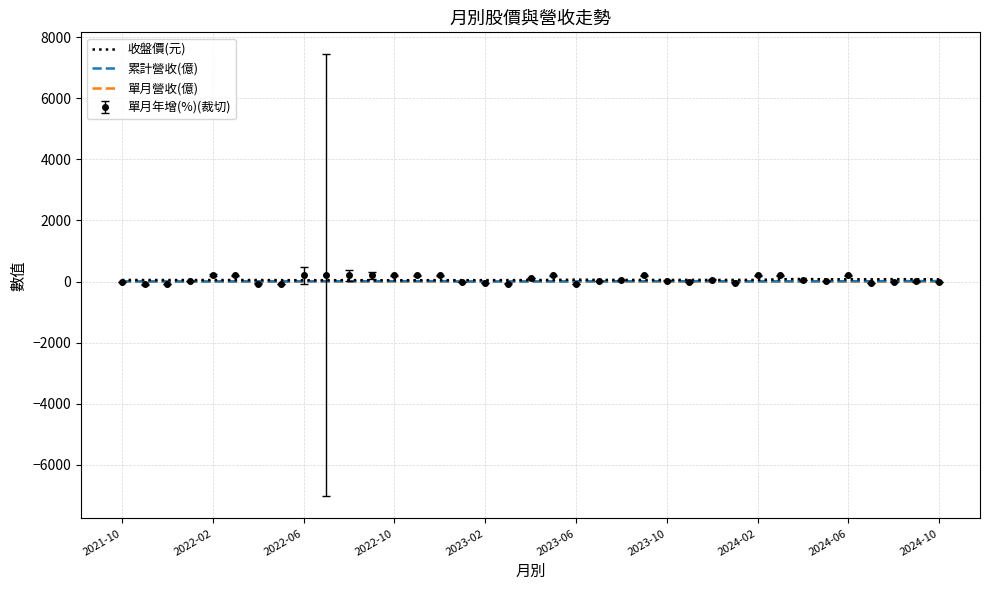

Which series has the largest range (max minus min)?

單月年增(%)(裁切)